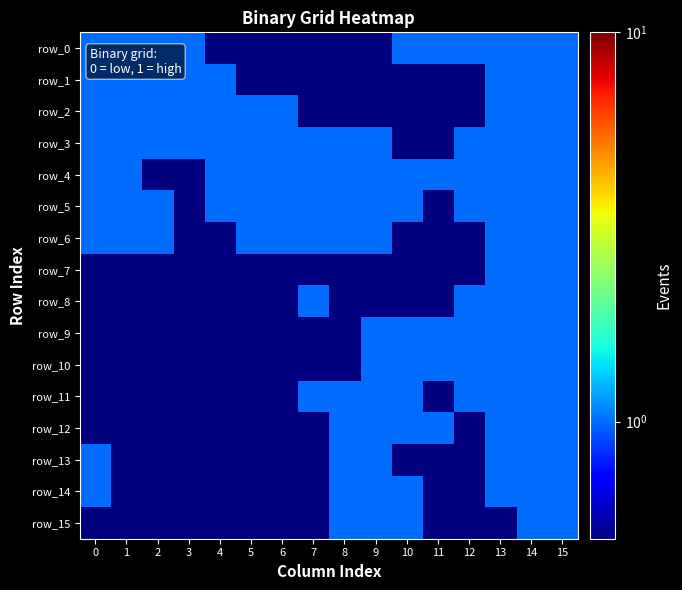

Reading right to left, what are all the values shown in this chart?

row_0: 15=1.0	14=1.0	13=1.0	12=1.0	11=1.0	10=1.0	9=0.5	8=0.5	7=0.5	6=0.5	5=0.5	4=0.5	3=1.0	2=1.0	1=1.0	0=1.0
row_1: 15=1.0	14=1.0	13=1.0	12=0.5	11=0.5	10=0.5	9=0.5	8=0.5	7=0.5	6=0.5	5=0.5	4=1.0	3=1.0	2=1.0	1=1.0	0=1.0
row_2: 15=1.0	14=1.0	13=1.0	12=0.5	11=0.5	10=0.5	9=0.5	8=0.5	7=0.5	6=1.0	5=1.0	4=1.0	3=1.0	2=1.0	1=1.0	0=1.0
row_3: 15=1.0	14=1.0	13=1.0	12=1.0	11=0.5	10=0.5	9=1.0	8=1.0	7=1.0	6=1.0	5=1.0	4=1.0	3=1.0	2=1.0	1=1.0	0=1.0
row_4: 15=1.0	14=1.0	13=1.0	12=1.0	11=1.0	10=1.0	9=1.0	8=1.0	7=1.0	6=1.0	5=1.0	4=1.0	3=0.5	2=0.5	1=1.0	0=1.0
row_5: 15=1.0	14=1.0	13=1.0	12=1.0	11=0.5	10=1.0	9=1.0	8=1.0	7=1.0	6=1.0	5=1.0	4=1.0	3=0.5	2=1.0	1=1.0	0=1.0
row_6: 15=1.0	14=1.0	13=1.0	12=0.5	11=0.5	10=0.5	9=1.0	8=1.0	7=1.0	6=1.0	5=1.0	4=0.5	3=0.5	2=1.0	1=1.0	0=1.0
row_7: 15=1.0	14=1.0	13=1.0	12=0.5	11=0.5	10=0.5	9=0.5	8=0.5	7=0.5	6=0.5	5=0.5	4=0.5	3=0.5	2=0.5	1=0.5	0=0.5
row_8: 15=1.0	14=1.0	13=1.0	12=1.0	11=0.5	10=0.5	9=0.5	8=0.5	7=1.0	6=0.5	5=0.5	4=0.5	3=0.5	2=0.5	1=0.5	0=0.5
row_9: 15=1.0	14=1.0	13=1.0	12=1.0	11=1.0	10=1.0	9=1.0	8=0.5	7=0.5	6=0.5	5=0.5	4=0.5	3=0.5	2=0.5	1=0.5	0=0.5
row_10: 15=1.0	14=1.0	13=1.0	12=1.0	11=1.0	10=1.0	9=1.0	8=0.5	7=0.5	6=0.5	5=0.5	4=0.5	3=0.5	2=0.5	1=0.5	0=0.5
row_11: 15=1.0	14=1.0	13=1.0	12=1.0	11=0.5	10=1.0	9=1.0	8=1.0	7=1.0	6=0.5	5=0.5	4=0.5	3=0.5	2=0.5	1=0.5	0=0.5
row_12: 15=1.0	14=1.0	13=1.0	12=0.5	11=1.0	10=1.0	9=1.0	8=1.0	7=0.5	6=0.5	5=0.5	4=0.5	3=0.5	2=0.5	1=0.5	0=0.5
row_13: 15=1.0	14=1.0	13=1.0	12=0.5	11=0.5	10=0.5	9=1.0	8=1.0	7=0.5	6=0.5	5=0.5	4=0.5	3=0.5	2=0.5	1=0.5	0=1.0
row_14: 15=1.0	14=1.0	13=1.0	12=0.5	11=0.5	10=1.0	9=1.0	8=1.0	7=0.5	6=0.5	5=0.5	4=0.5	3=0.5	2=0.5	1=0.5	0=1.0
row_15: 15=1.0	14=1.0	13=0.5	12=0.5	11=0.5	10=1.0	9=1.0	8=1.0	7=0.5	6=0.5	5=0.5	4=0.5	3=0.5	2=0.5	1=0.5	0=0.5